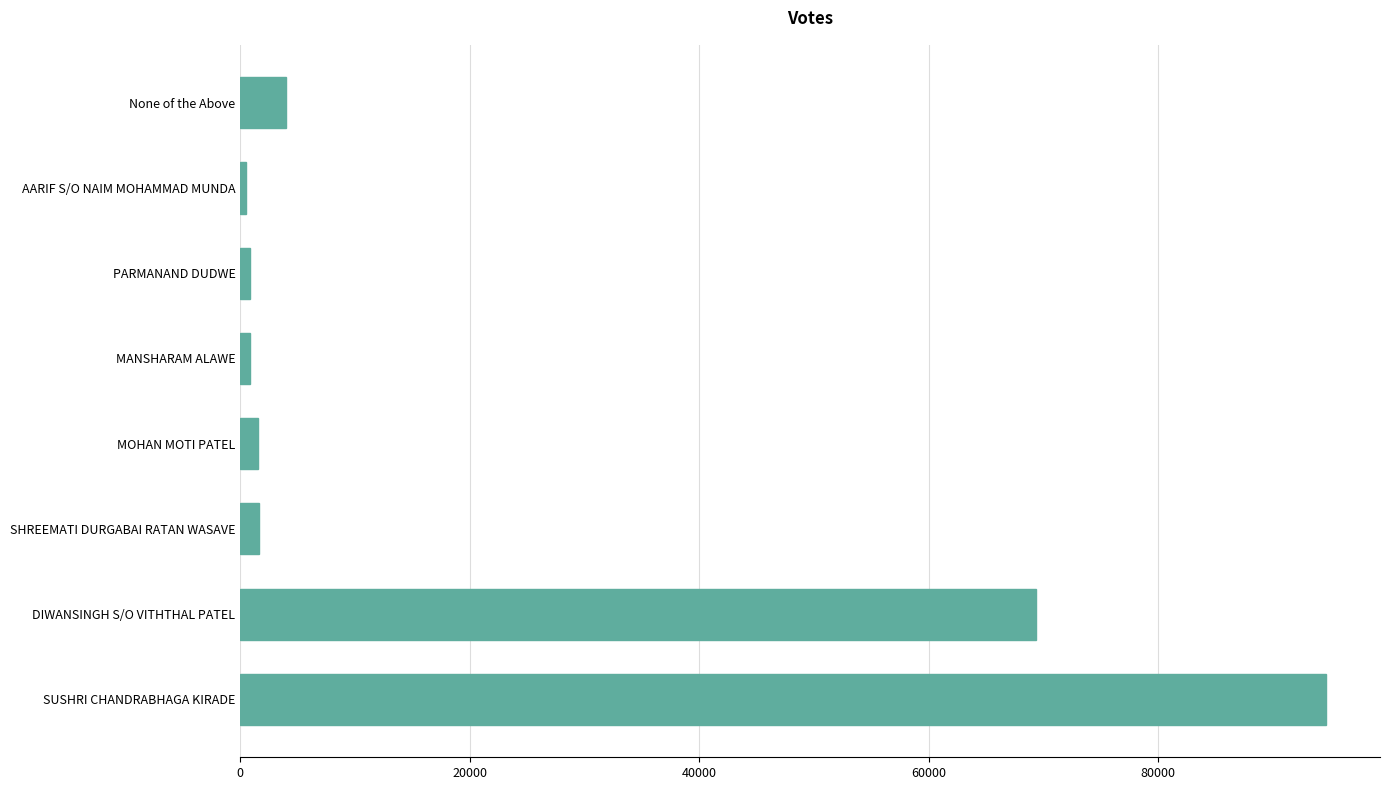

What is the minimum value shown in the chart?

457